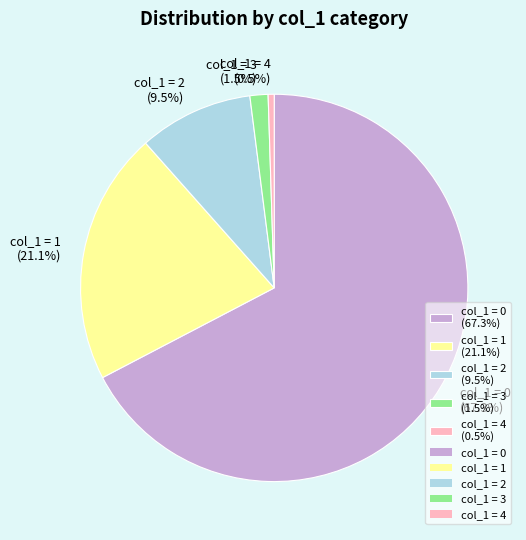

Is there a majority slice in this chart?

Yes